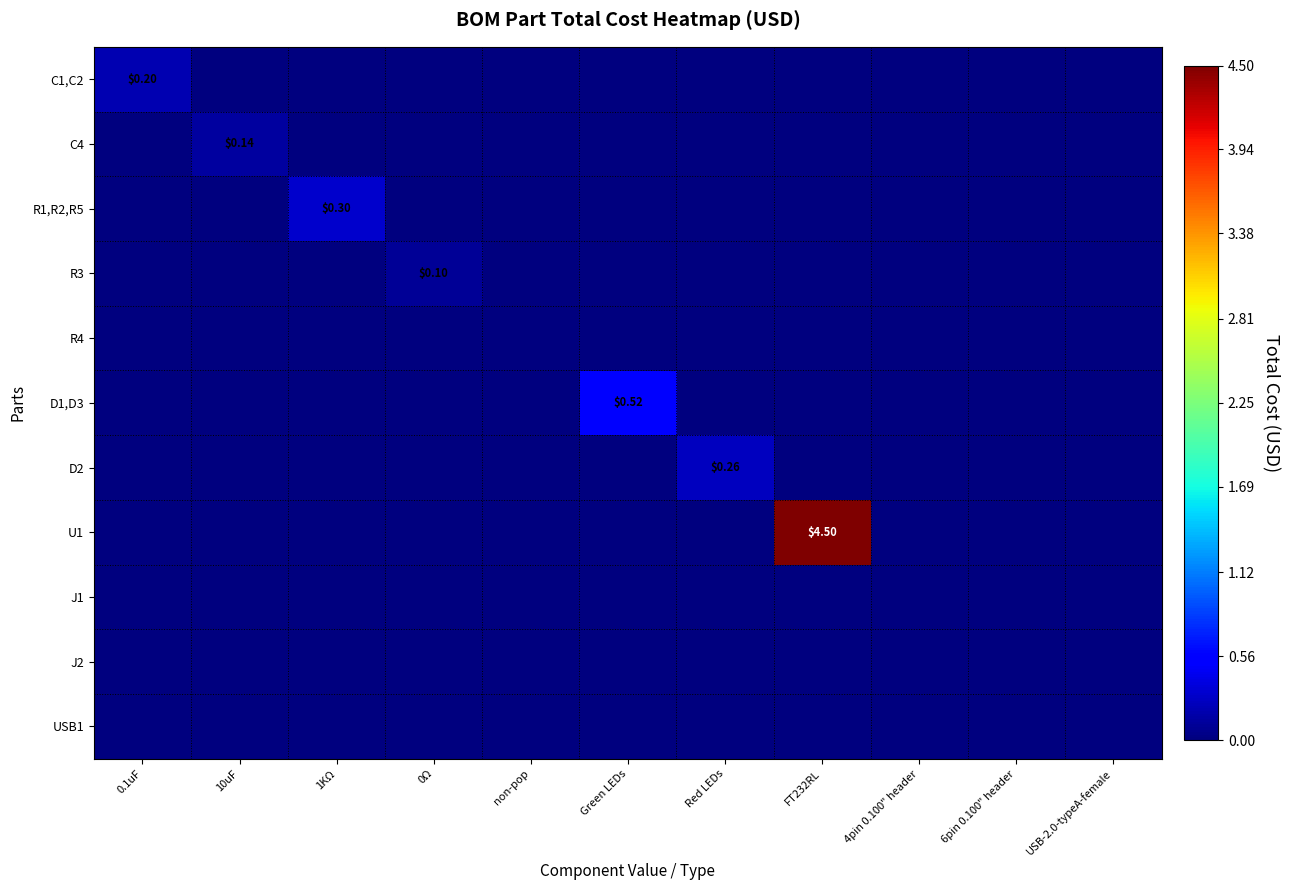

Which label corresponds to the smallest value in the chart?

10uF